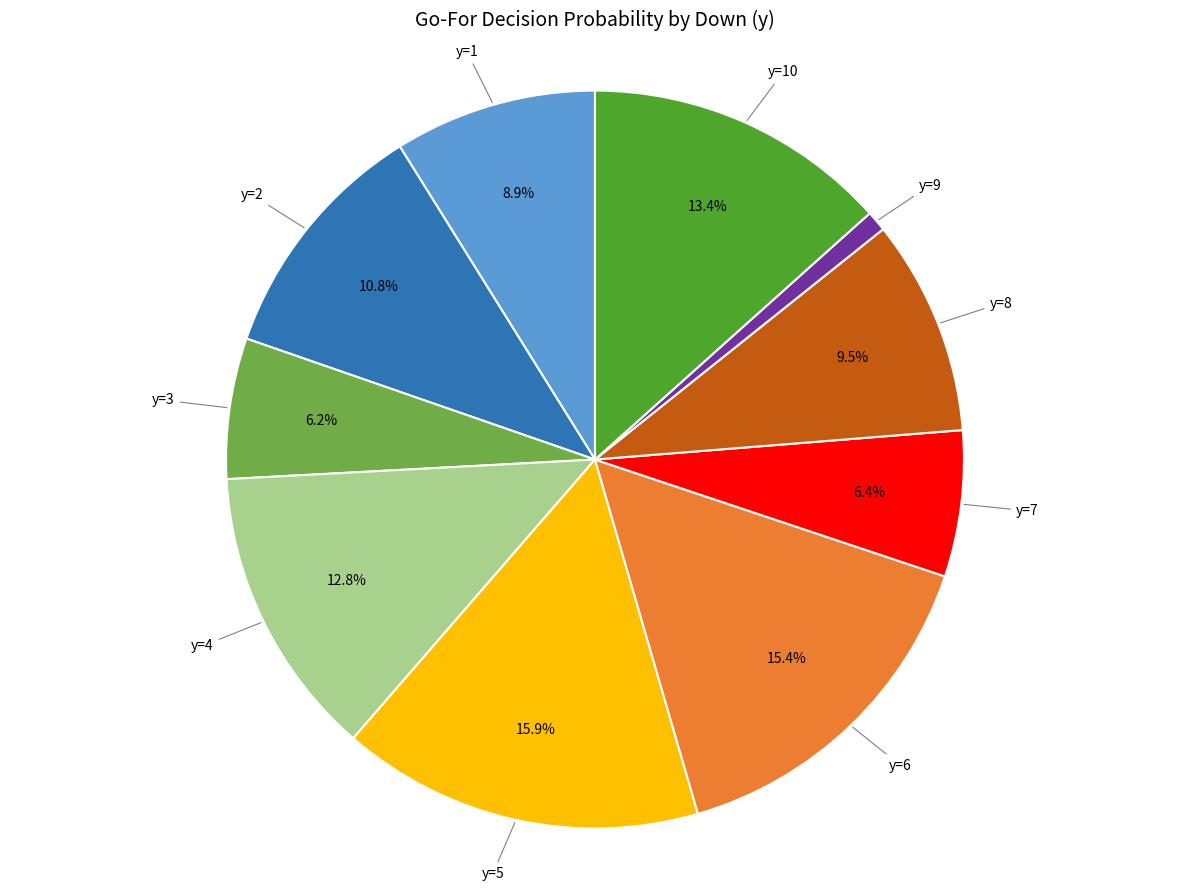

Is there any slice that represents more than half of the pie?

No